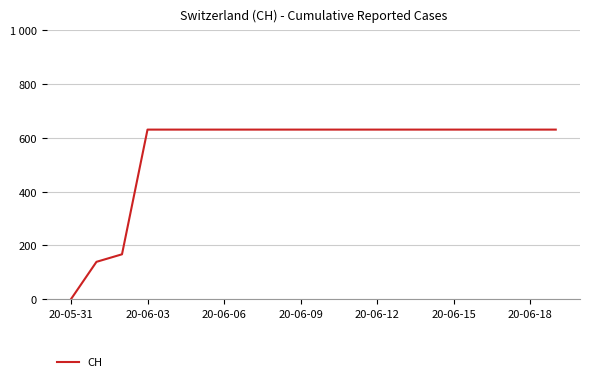

True or false: the data has more than 1 interior local peaks.

False